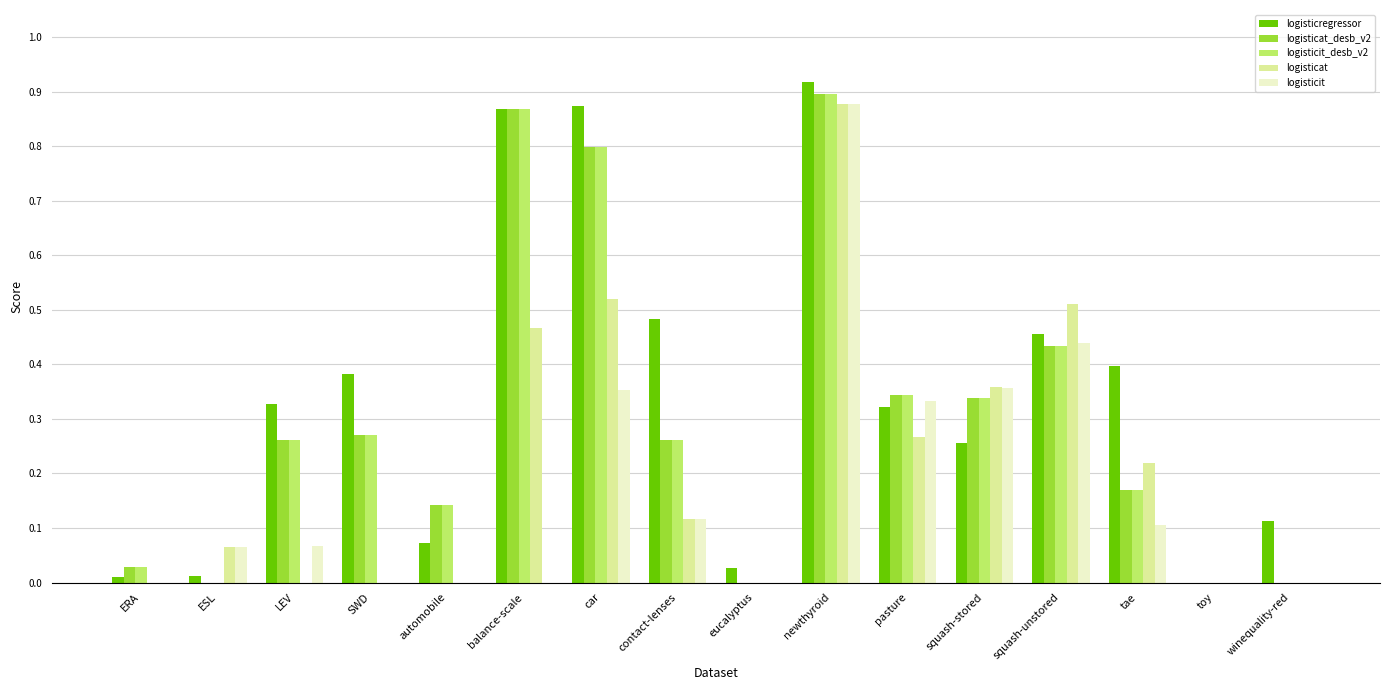

True or false: logisticat has a value of 0.1 at contact-lenses.

True